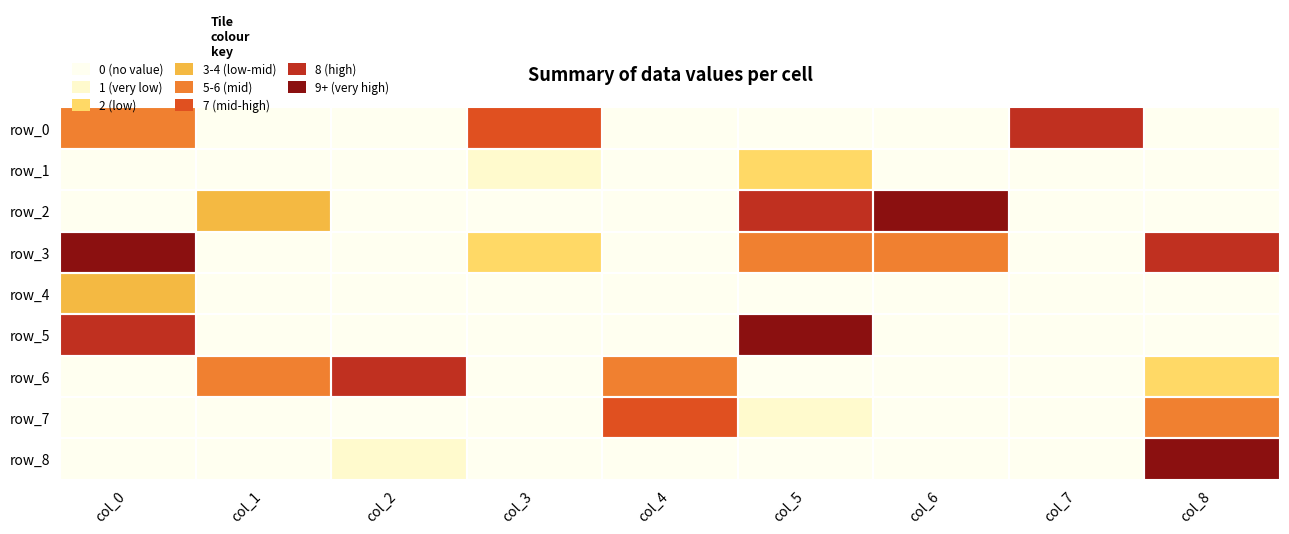

What is the difference between the maximum and minimum values in the row_5 series?

9